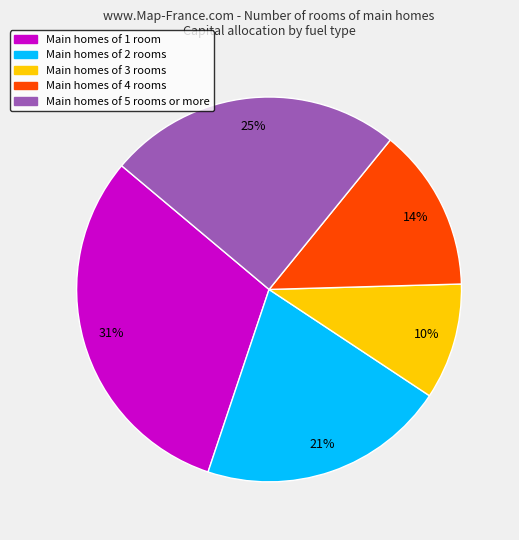

Is there any slice that represents more than half of the pie?

No